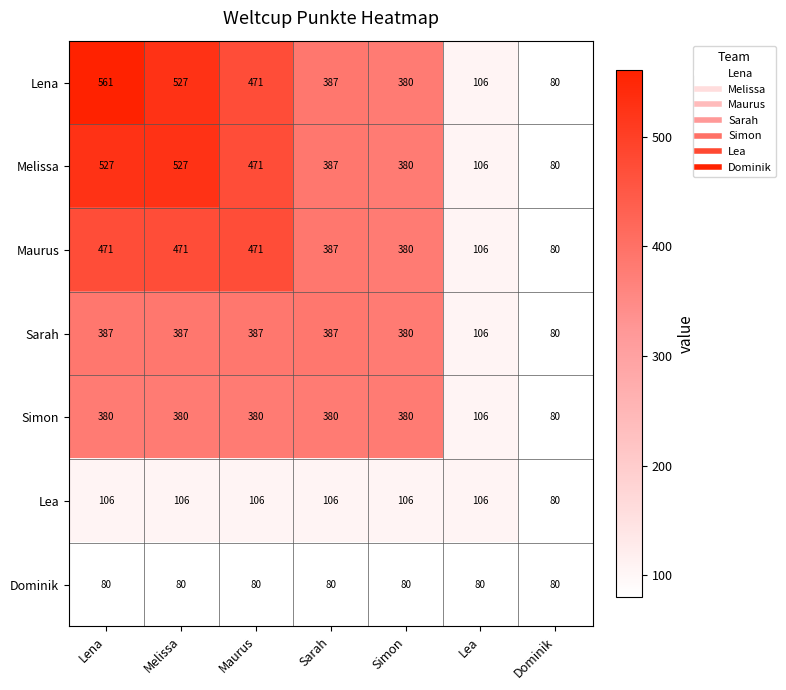

What is the average value of the Dominik series?

80